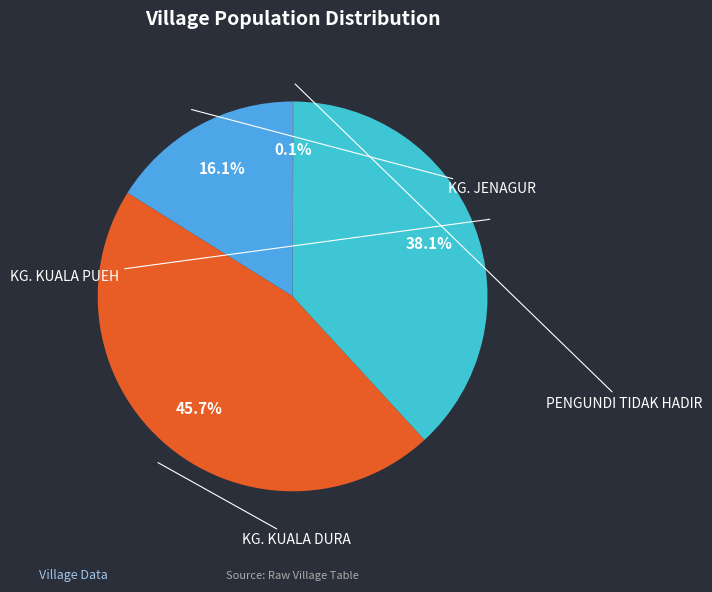

Is it true that KG. JENAGUR is 16% of the pie?

True